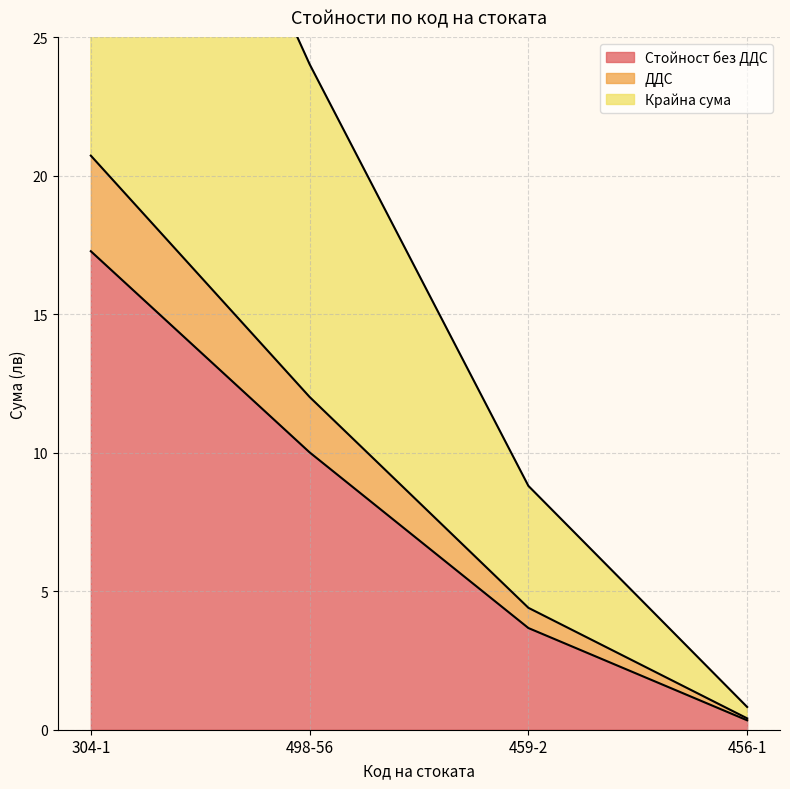

Rank the categories by Стойност без ДДС value from lowest to highest.

456-1, 459-2, 498-56, 304-1